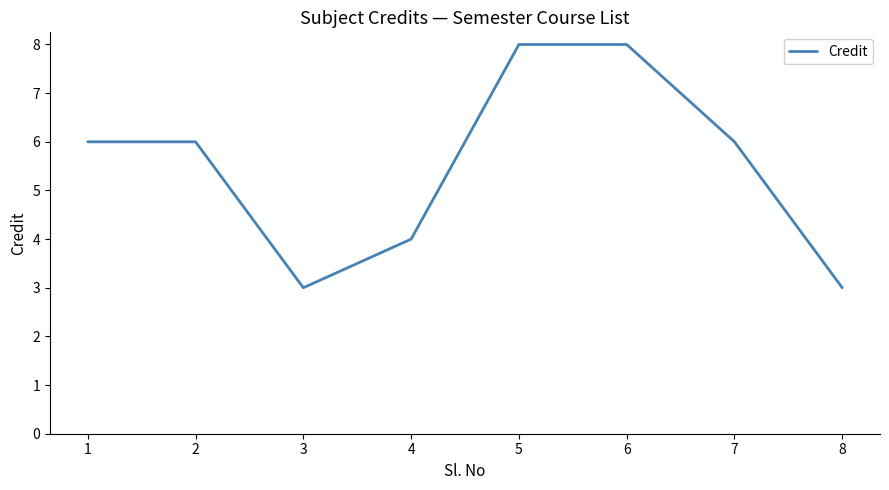

True or false: the data shows 6 at 1.

True